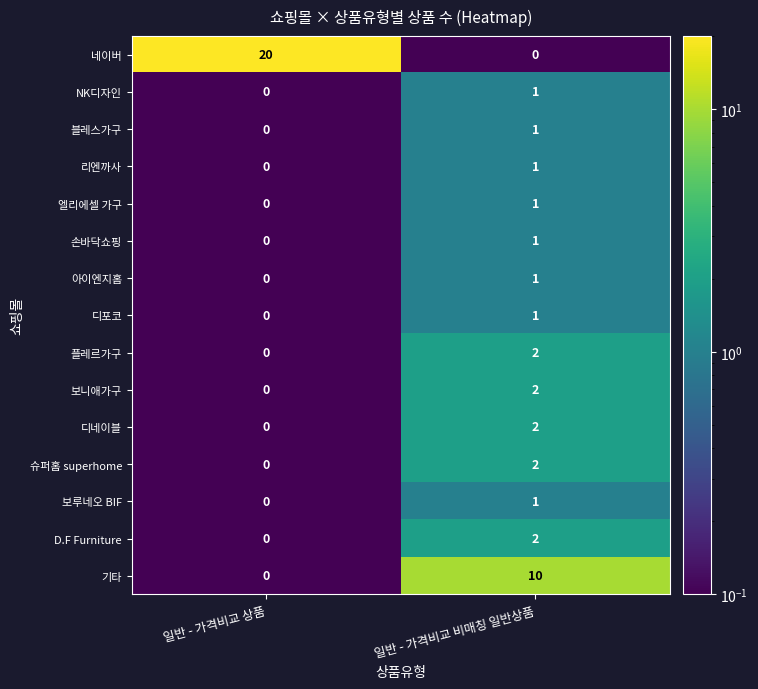

Reading left to right, extract all data points from this chart.

네이버: 일반 - 가격비교 상품=20	일반 - 가격비교 비매칭 일반상품=0
NK디자인: 일반 - 가격비교 상품=0	일반 - 가격비교 비매칭 일반상품=1
블레스가구: 일반 - 가격비교 상품=0	일반 - 가격비교 비매칭 일반상품=1
리엔까사: 일반 - 가격비교 상품=0	일반 - 가격비교 비매칭 일반상품=1
엘리에셀 가구: 일반 - 가격비교 상품=0	일반 - 가격비교 비매칭 일반상품=1
손바닥쇼핑: 일반 - 가격비교 상품=0	일반 - 가격비교 비매칭 일반상품=1
아이엔지홈: 일반 - 가격비교 상품=0	일반 - 가격비교 비매칭 일반상품=1
디포코: 일반 - 가격비교 상품=0	일반 - 가격비교 비매칭 일반상품=1
플레르가구: 일반 - 가격비교 상품=0	일반 - 가격비교 비매칭 일반상품=2
보니애가구: 일반 - 가격비교 상품=0	일반 - 가격비교 비매칭 일반상품=2
디네이블: 일반 - 가격비교 상품=0	일반 - 가격비교 비매칭 일반상품=2
슈퍼홈 superhome: 일반 - 가격비교 상품=0	일반 - 가격비교 비매칭 일반상품=2
보루네오 BIF: 일반 - 가격비교 상품=0	일반 - 가격비교 비매칭 일반상품=1
D.F Furniture: 일반 - 가격비교 상품=0	일반 - 가격비교 비매칭 일반상품=2
기타: 일반 - 가격비교 상품=0	일반 - 가격비교 비매칭 일반상품=10